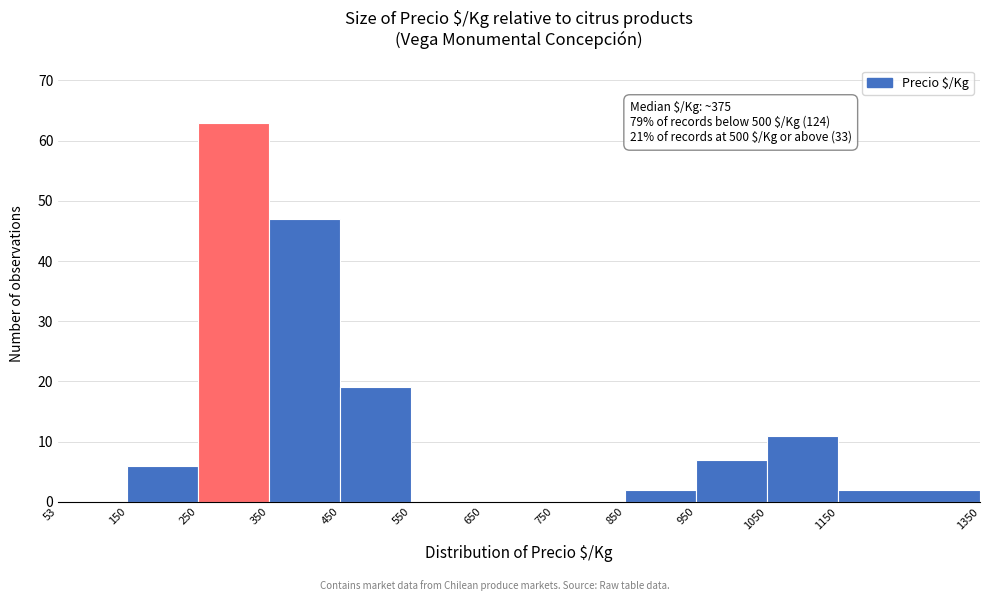

Which range on the x-axis has the tallest bar?

250 to 350